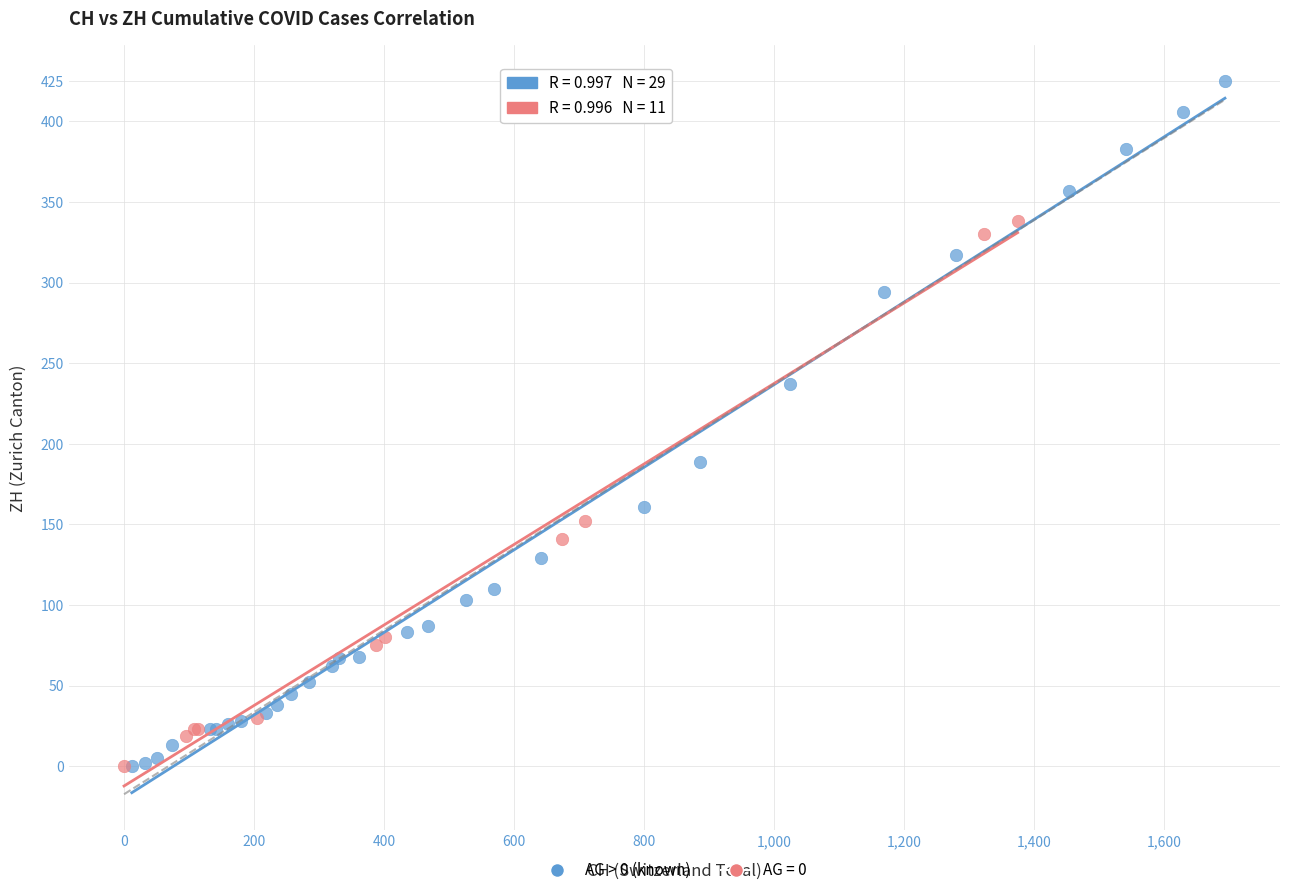

Which series contains the highest Y value?

AG > 0 (known)